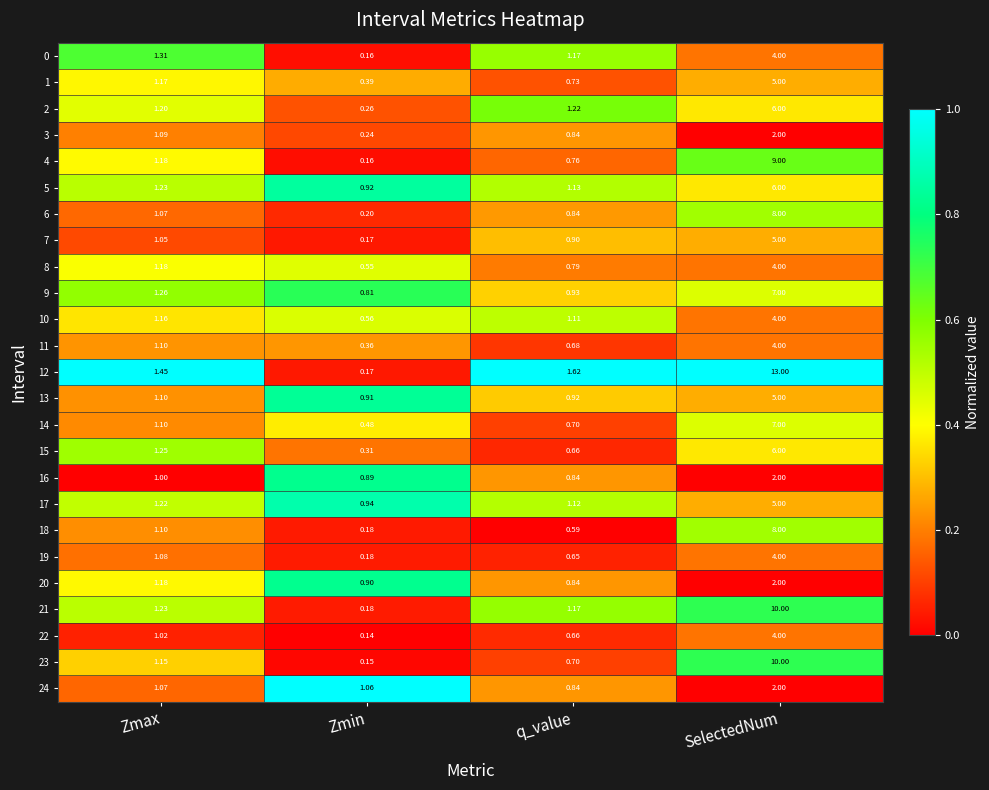

List the labels in order of 2 value, largest first.

SelectedNum, q_value, Zmax, Zmin